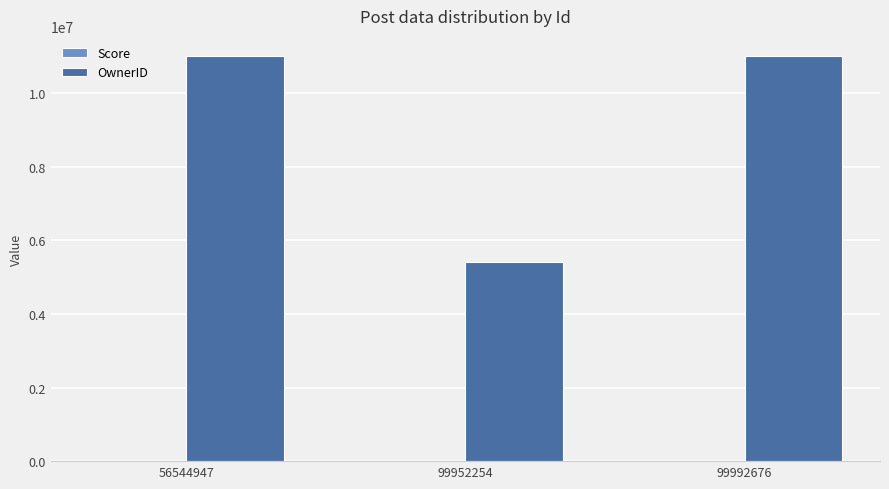

Reading left to right, transcribe all the data shown in this chart.

56544947=11012235	99952254=5420074	99992676=11012235